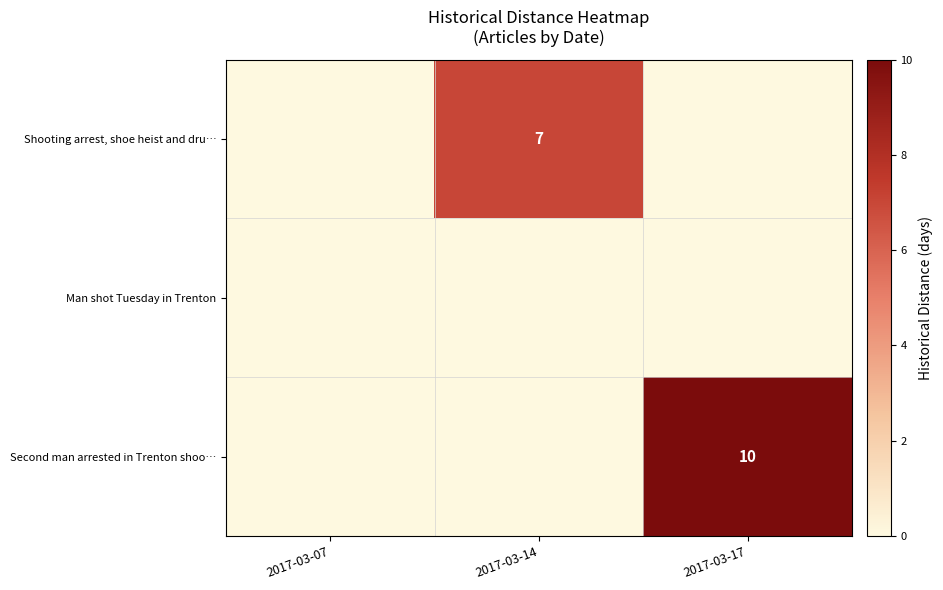

The Second man arrested in Trenton shoo… series shows 3 at 2017-03-17. True or false?

False